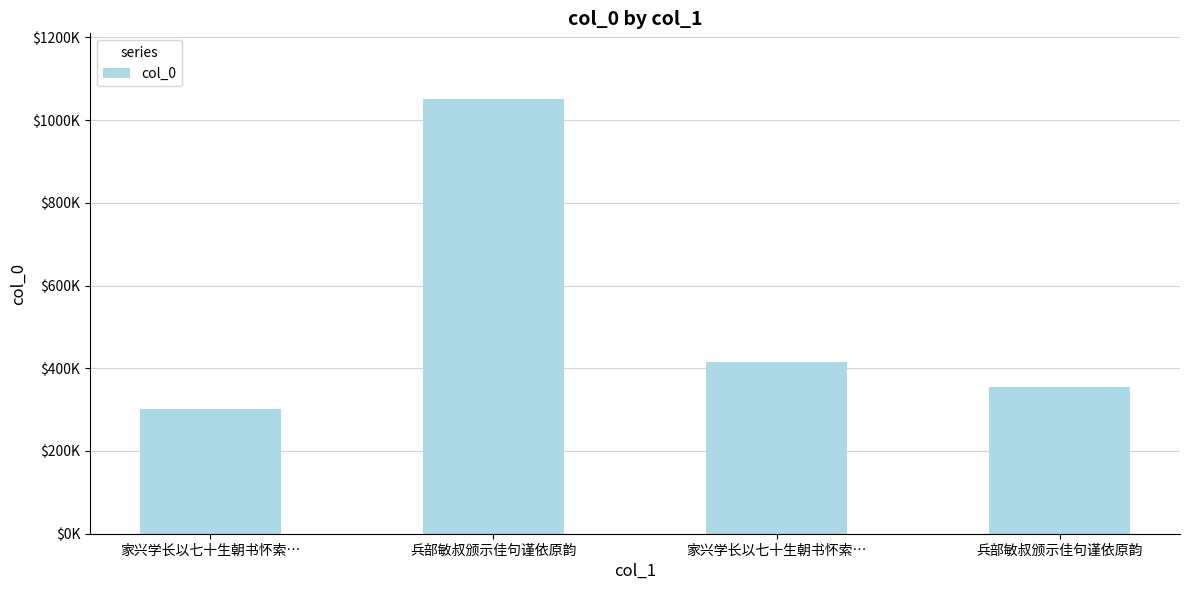

Which label corresponds to the largest value in the chart?

兵部敏叔颁示佳句谨依原韵